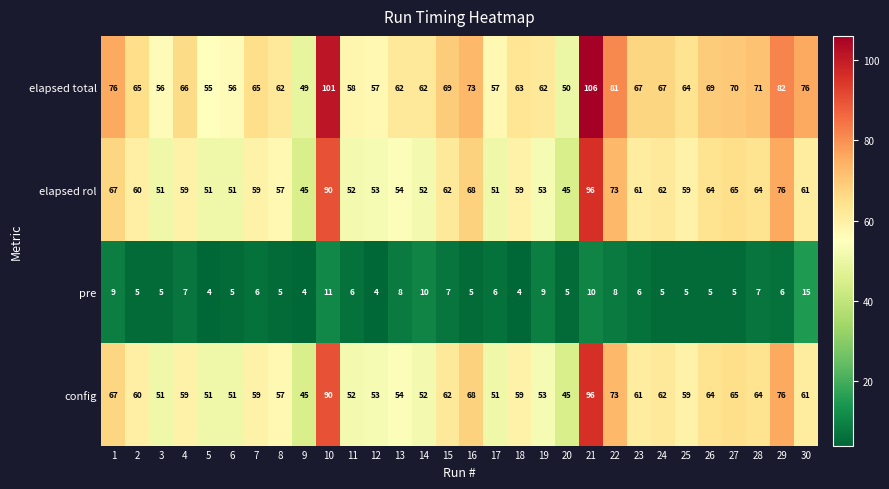

What is the spread (max minus min) of values at 5?

51